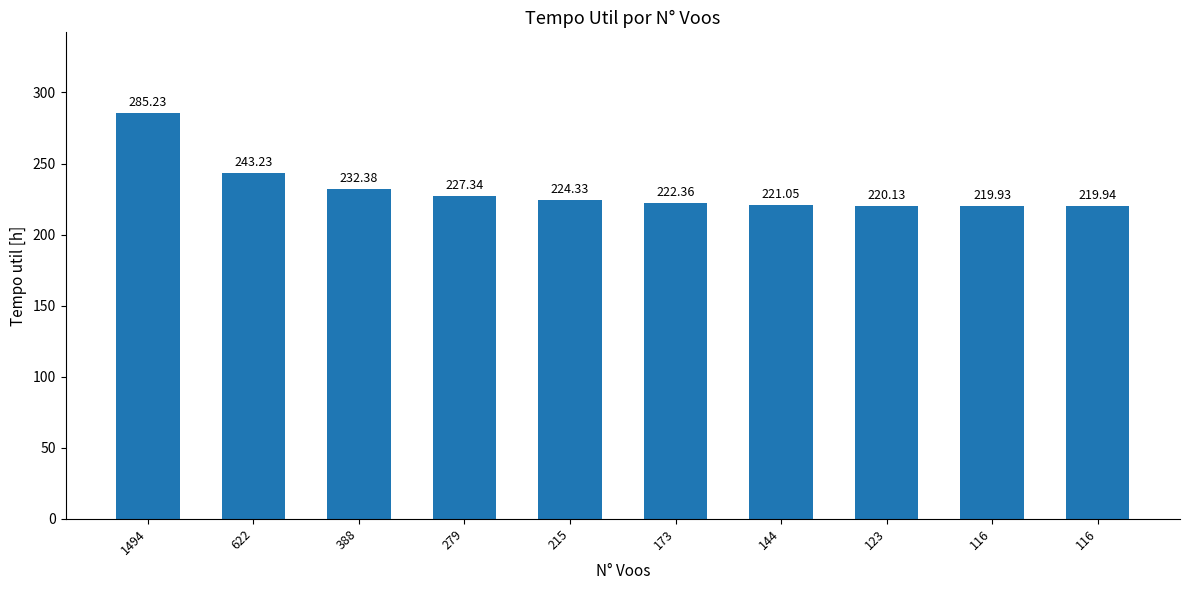

How many data points are above 224?

5